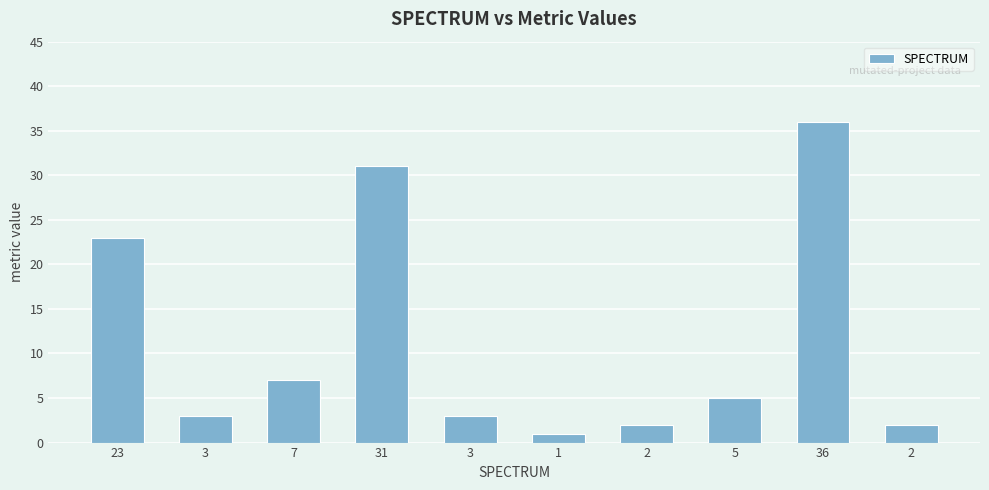

Reading left to right, transcribe all the data shown in this chart.

23	3	7	31	3	1	2	5	36	2